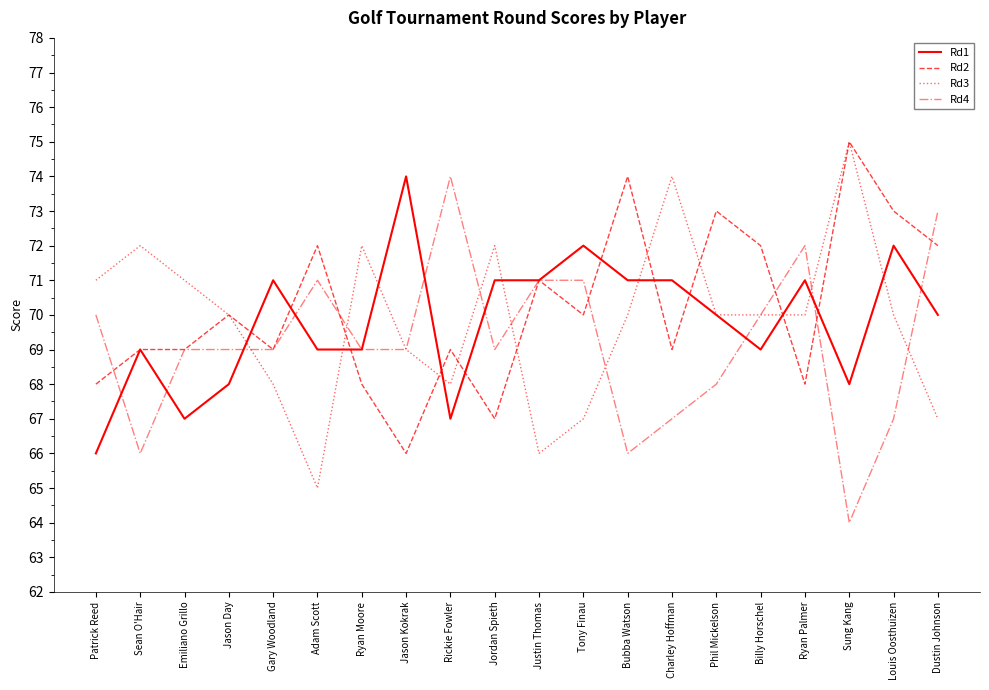

What is the difference between the maximum and minimum values in the Rd4 series?

10